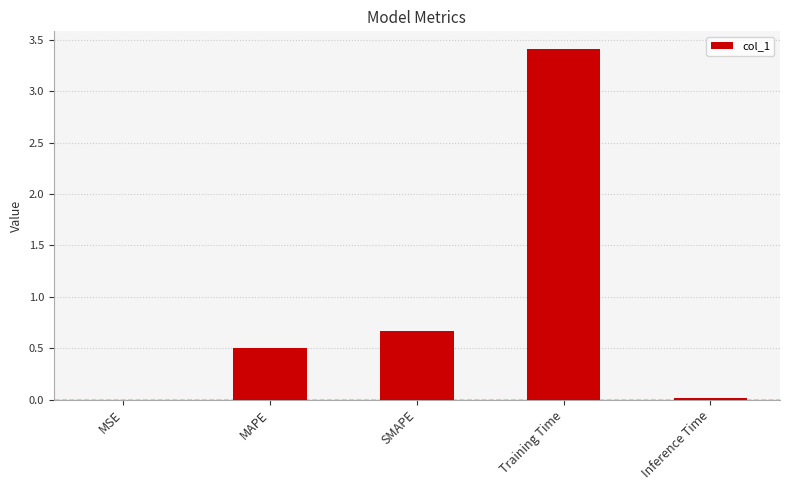

What is the greatest value displayed?

3.4